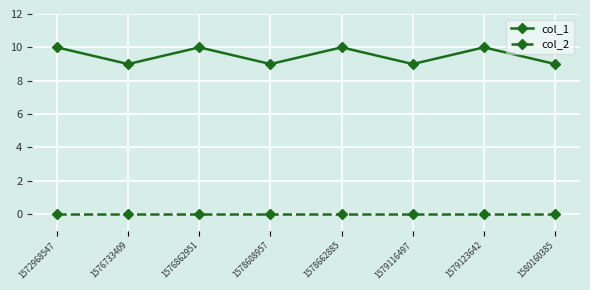

What is the maximum value shown in the chart?

10